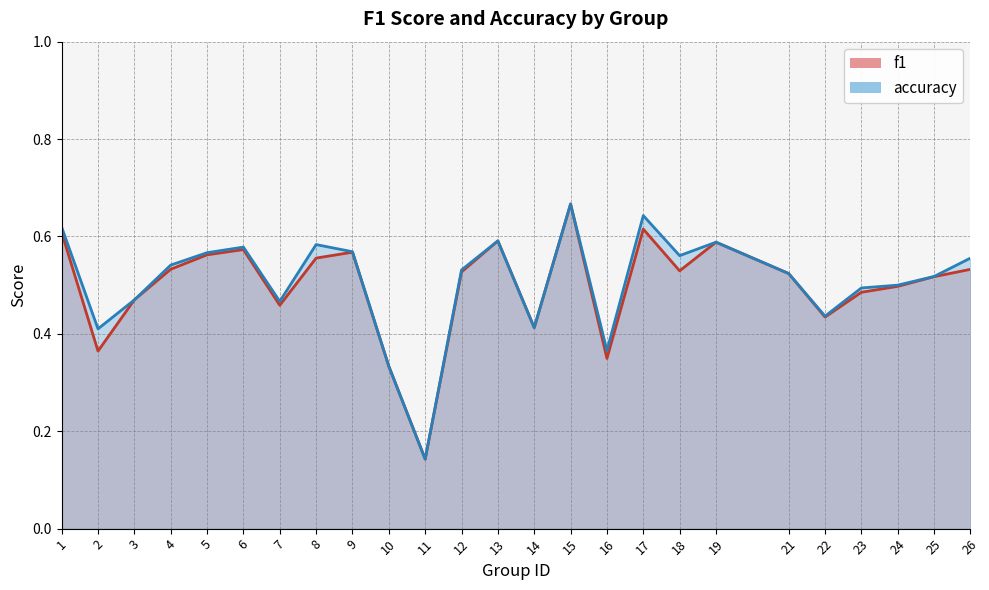

What is the value of the accuracy point at the 5th from the left?

0.6